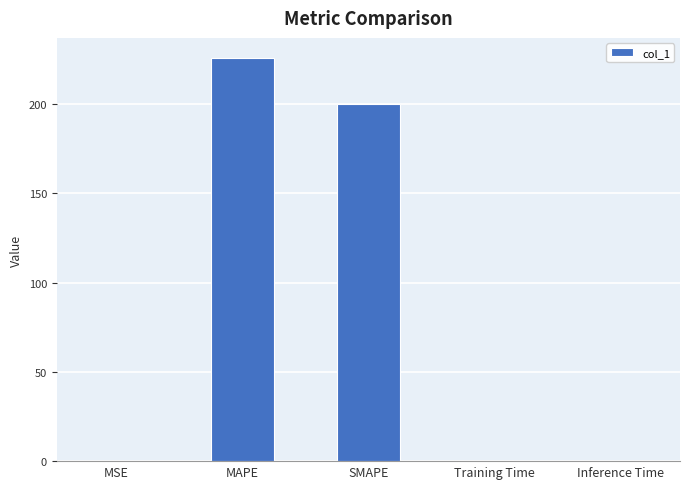

Between Training Time and SMAPE, which is larger?

SMAPE